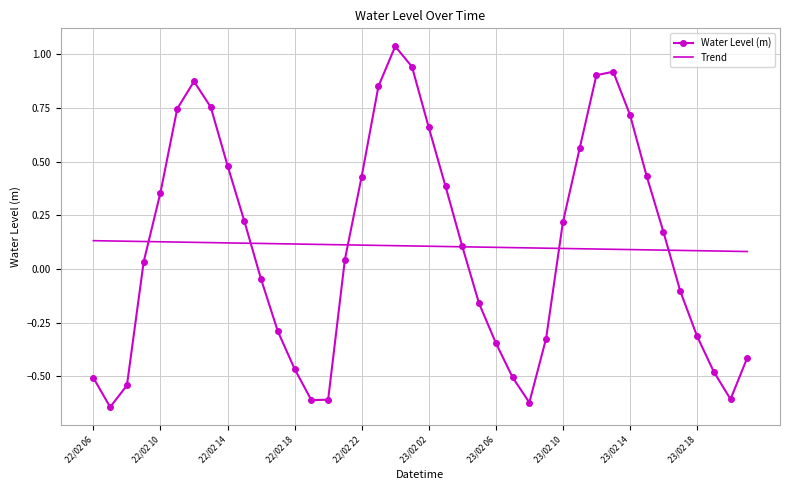

Which series has the largest range (max minus min)?

Water Level (m)